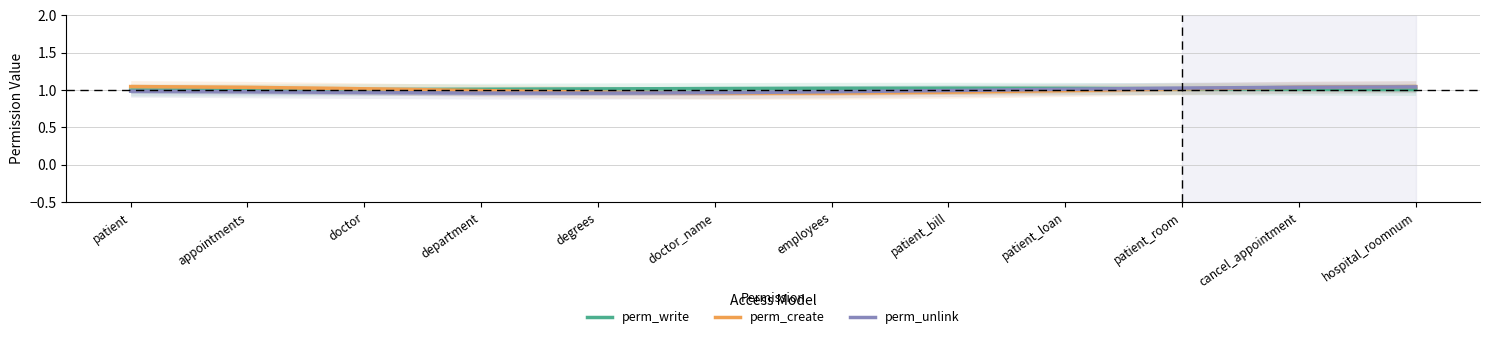

What is the smallest value displayed?

1.0